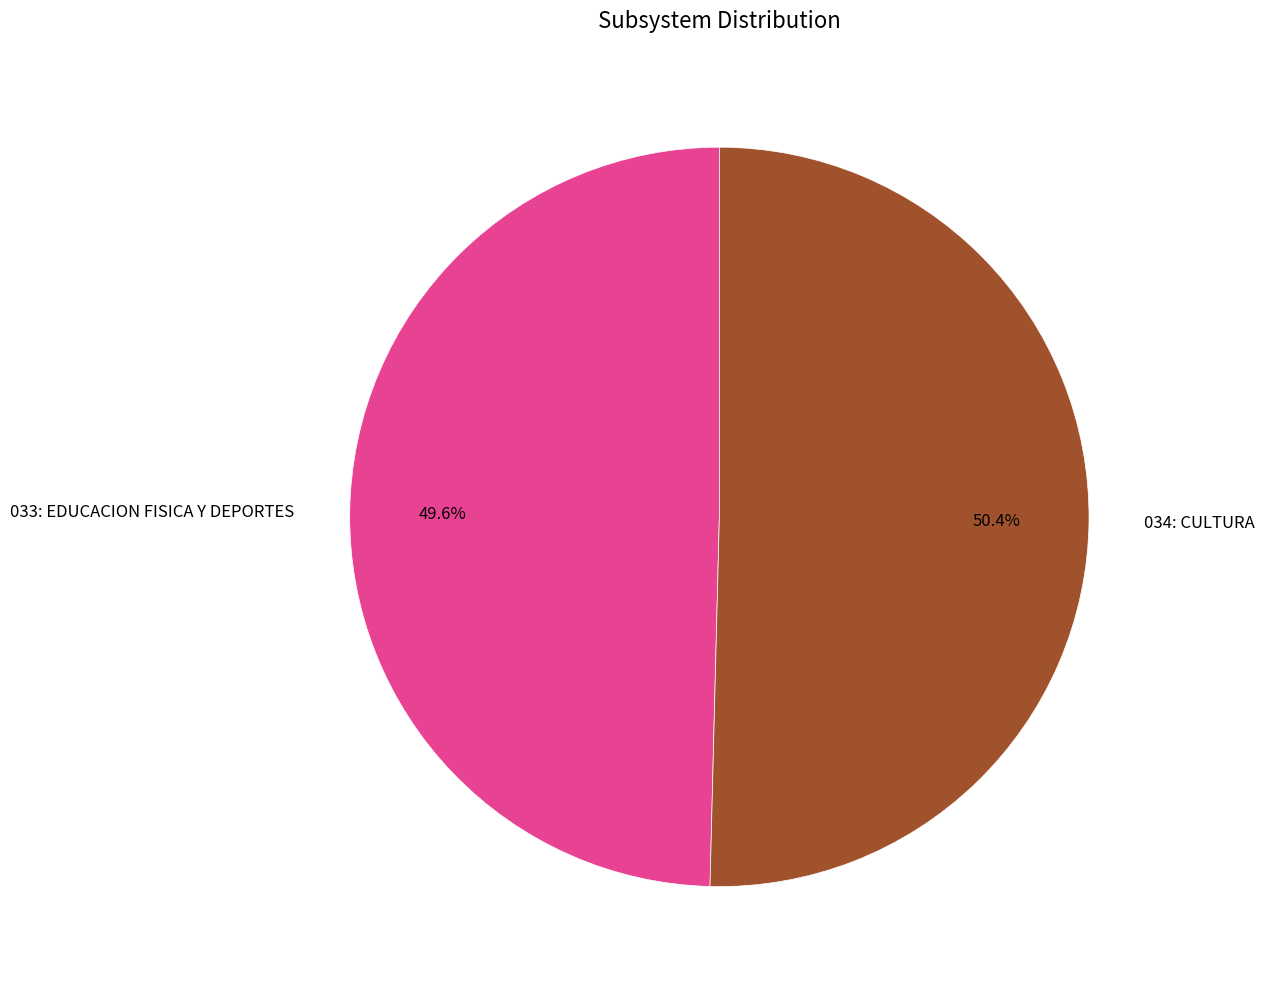

Which category accounts for the majority?

034: CULTURA